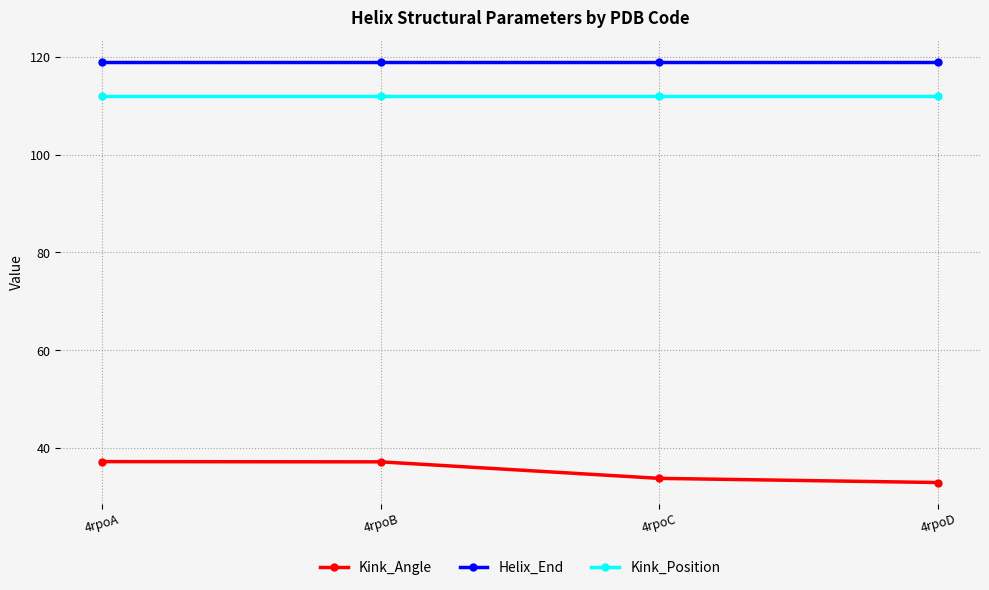

What is the sum of all Kink_Angle values?

141.3